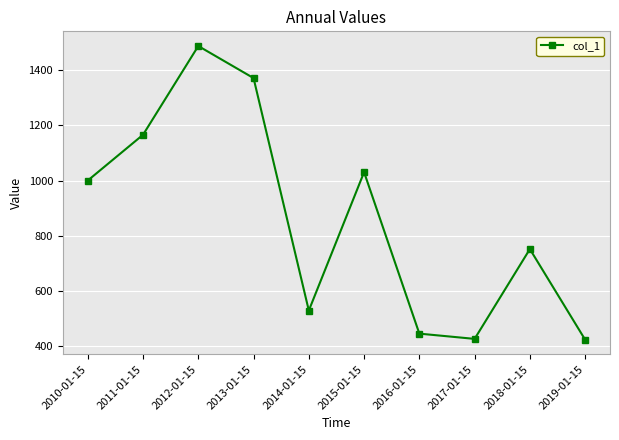

What is the change in value from 2015-01-15 to 2018-01-15?

-278.7